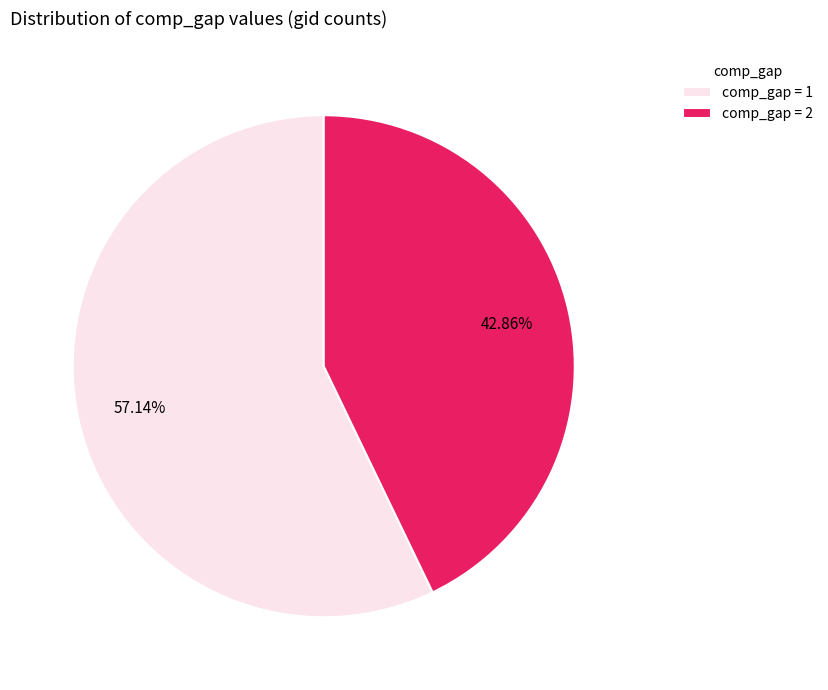

Which slice is the largest?

comp_gap = 1